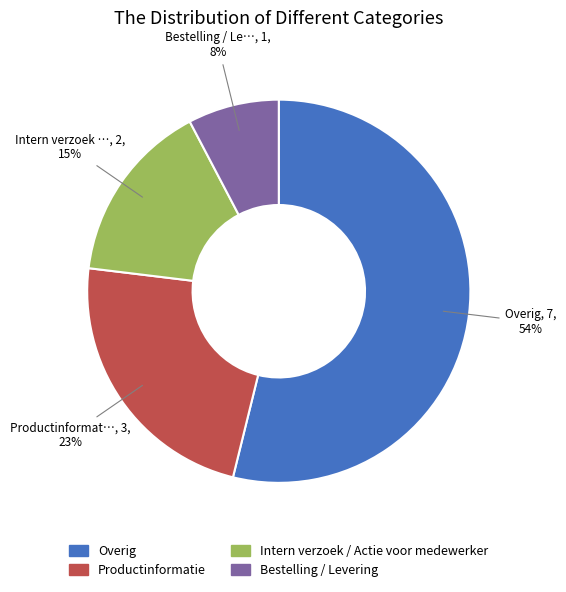

Is it true that Productinformatie is 23% of the pie?

True